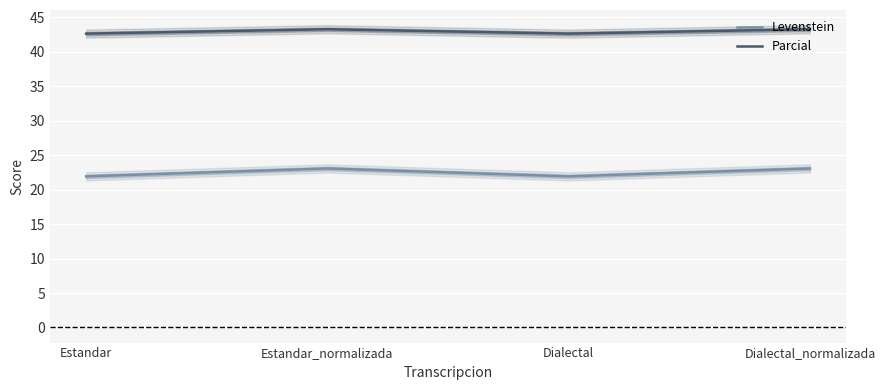

Where is Levenstein nearest to the value 22?

Estandar